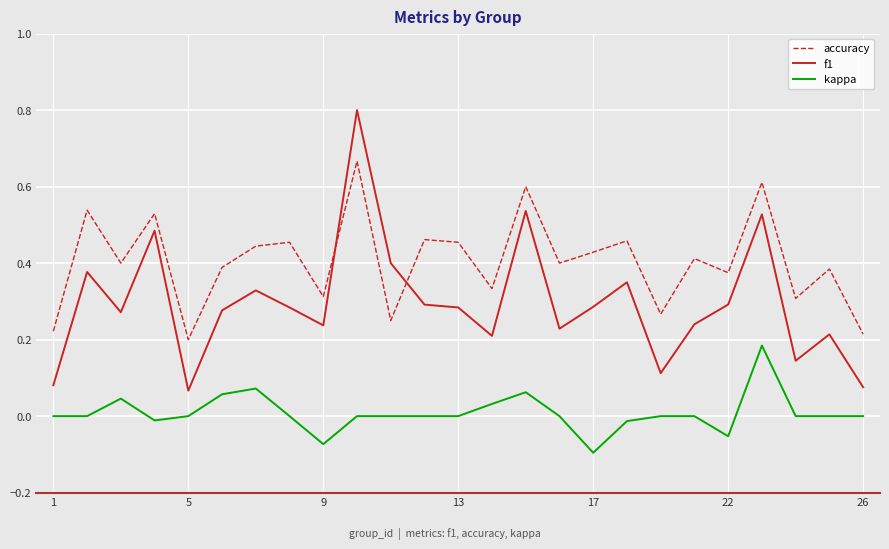

True or false: accuracy and kappa intersect in this chart.

False